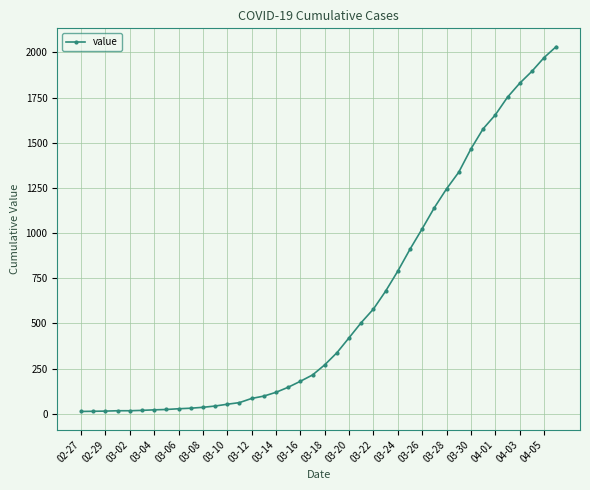

What is the average value?

616